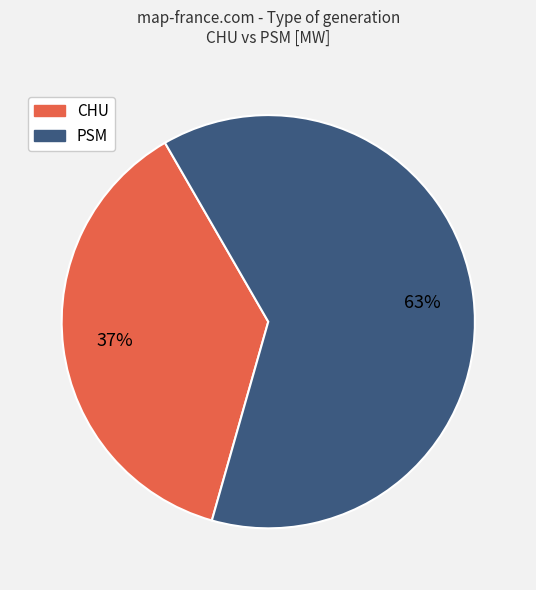

To the nearest percent, what is the average slice percentage?

50%